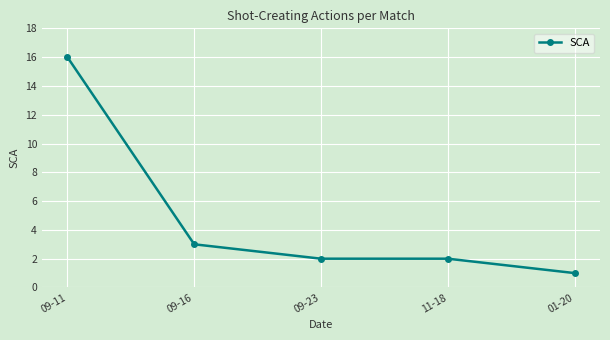

What is the difference between the maximum and minimum values?

15